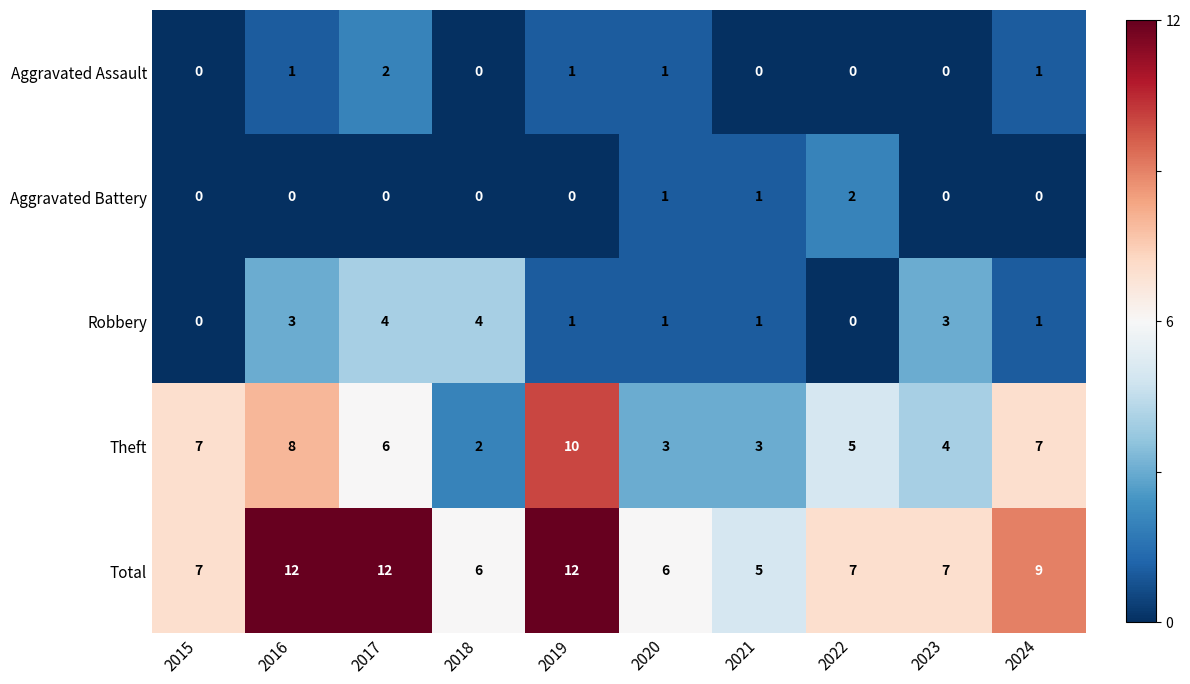

Which category has the lowest value in the Theft series?

2018